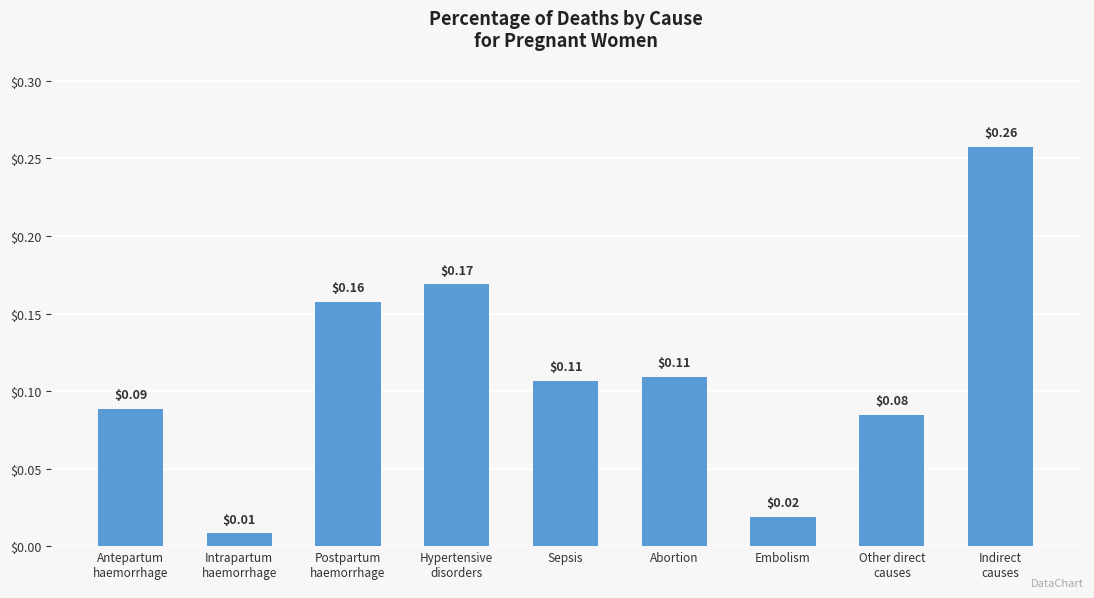

What is the label of the 4th bar from the right?

Abortion